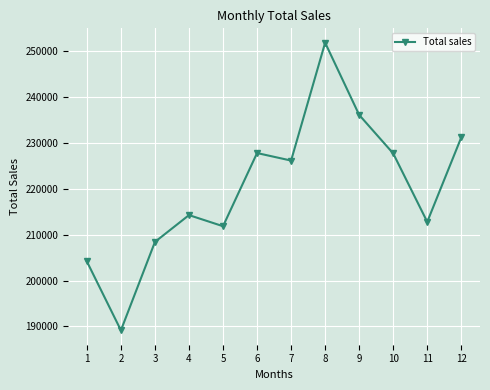

How many points are higher than both their immediate neighbors (excluding endpoints)?

3